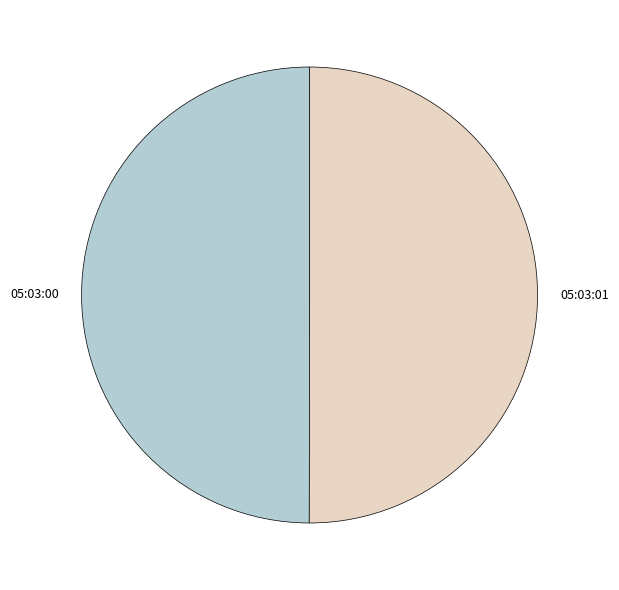

Approximately how many times larger is the value at 05:03:00 compared to 05:03:01?

1.0